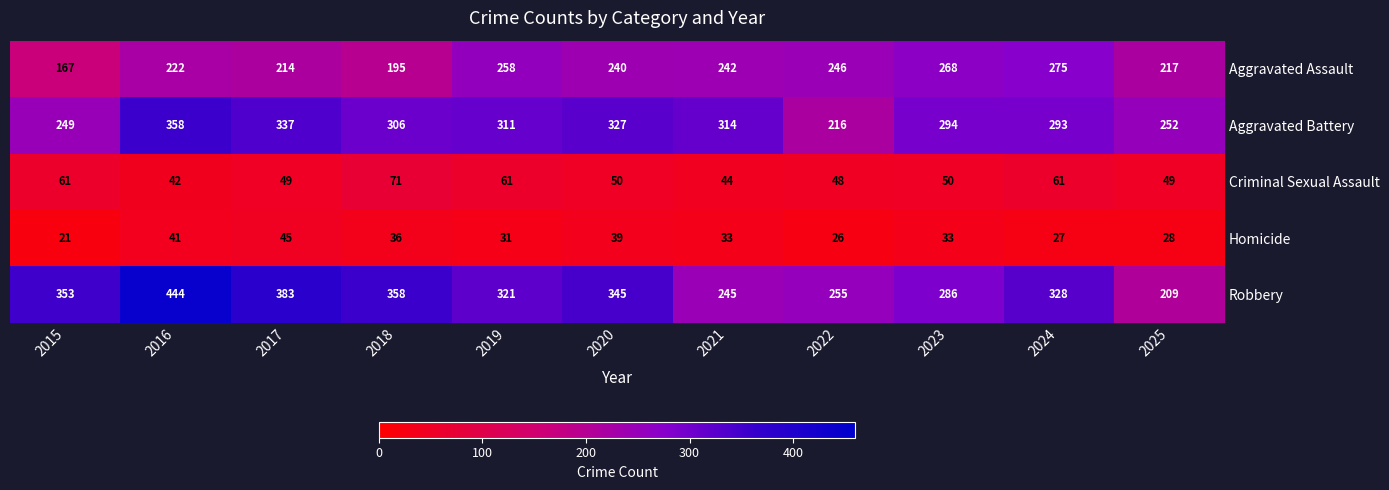

The Criminal Sexual Assault series shows 44 at 2021. True or false?

True